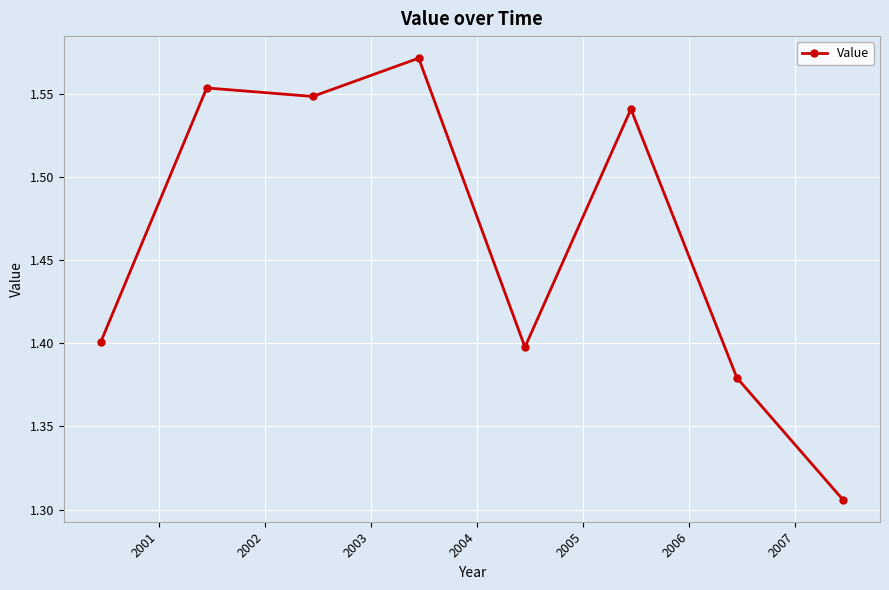

What is the difference between the maximum and second lowest values?

0.2